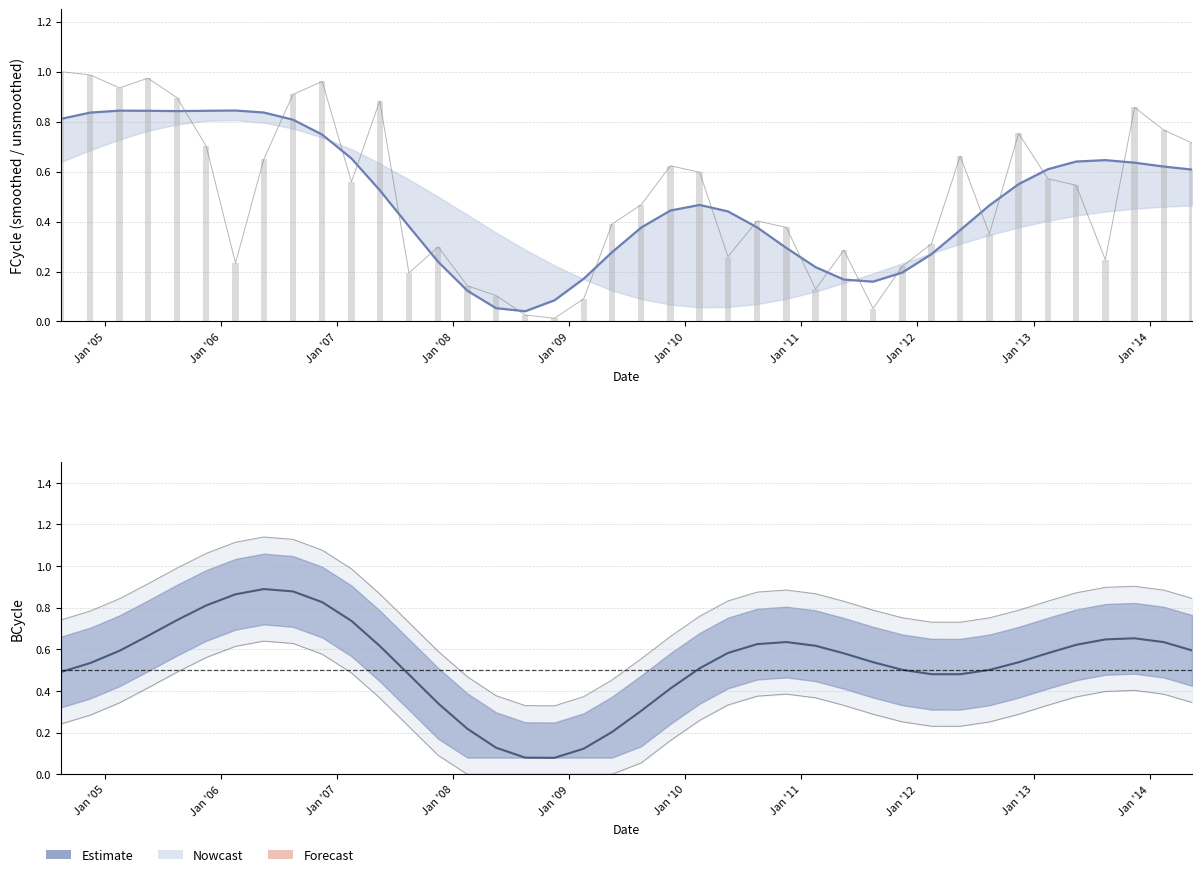

At how many categories does at least one series exceed 0?

40